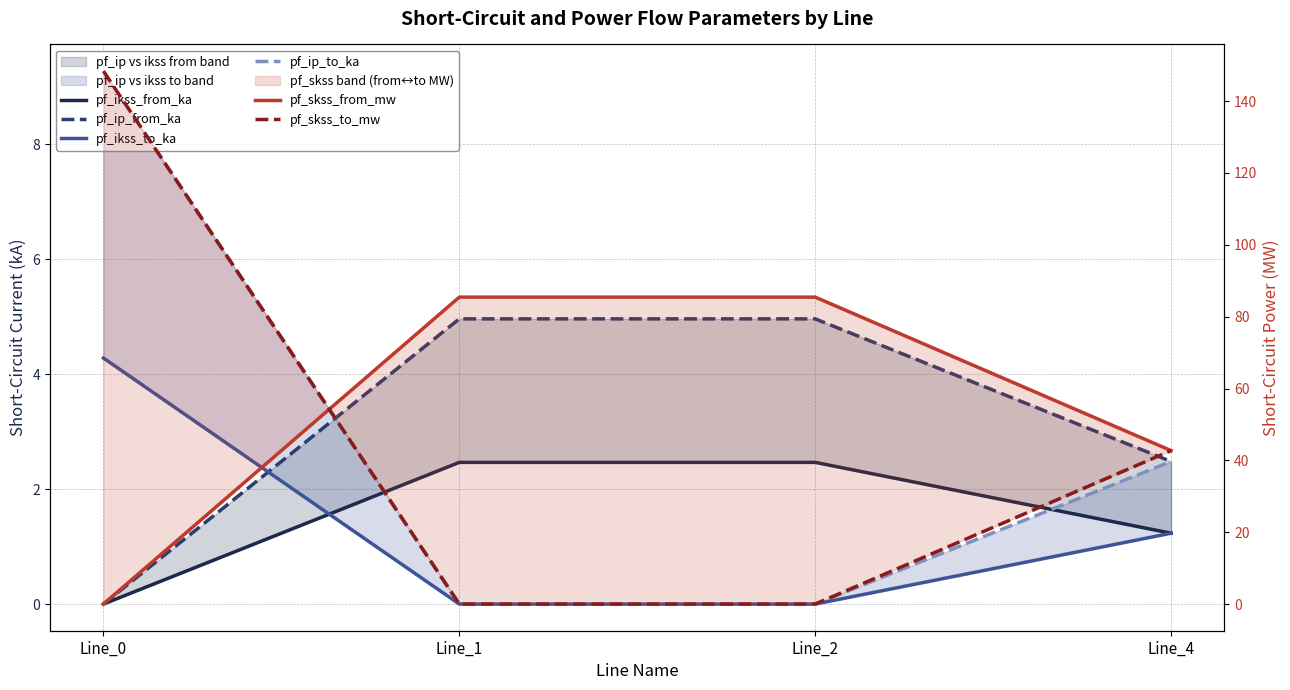

Between Line_1 and Line_4, which is larger?

Line_1